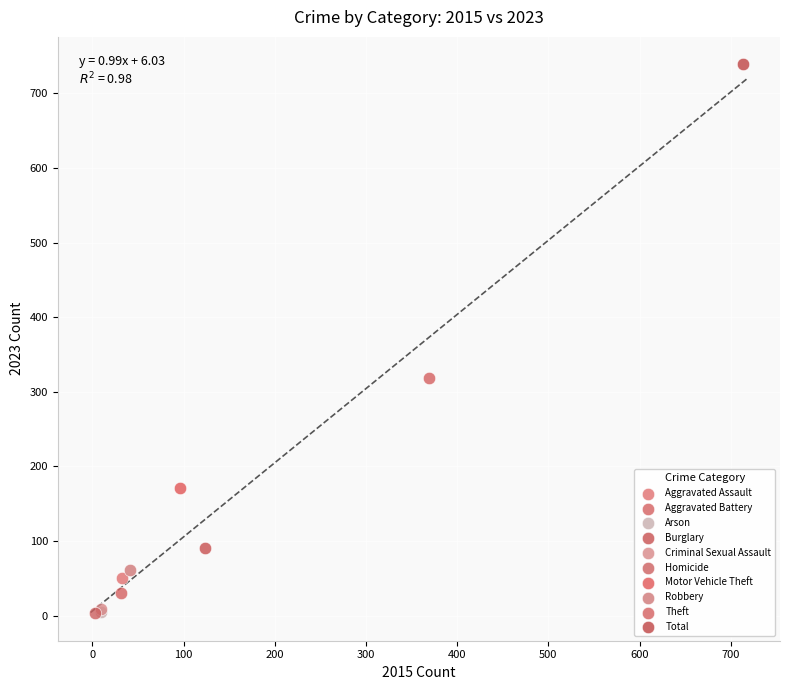

Which series reaches the maximum Y coordinate?

Total